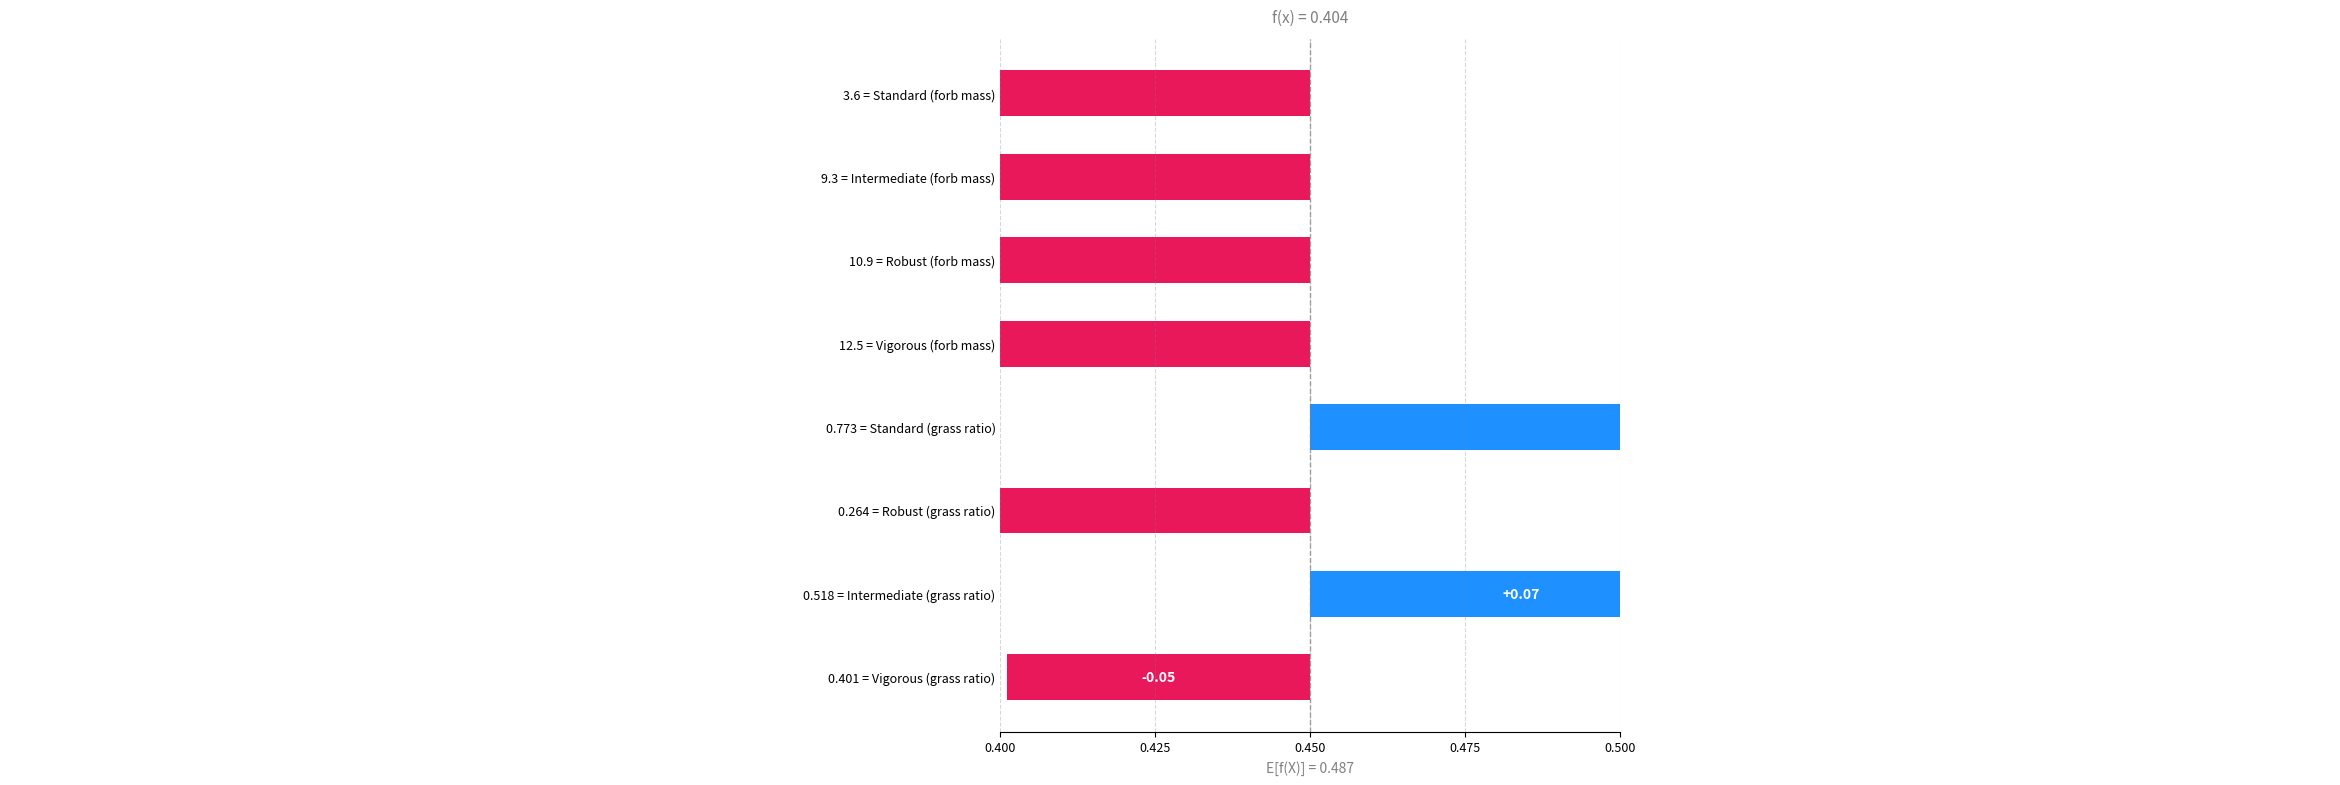

What is the difference between the second highest and second lowest values?

0.4